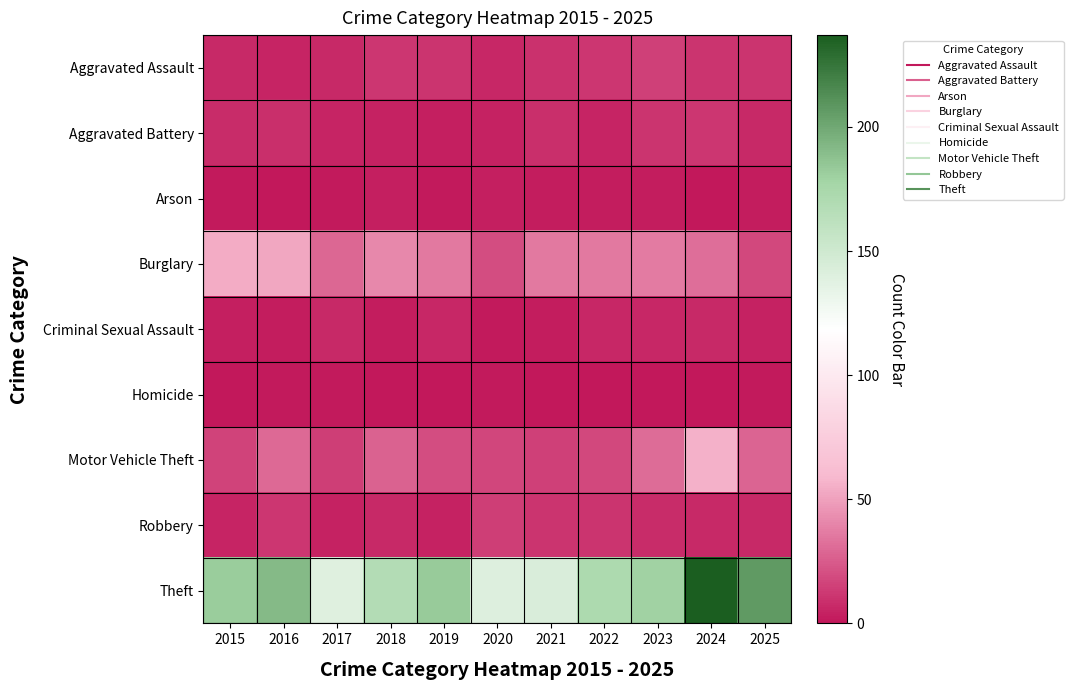

Reading left to right, what are all the values shown in this chart?

Aggravated Assault: 2015=7	2016=5	2017=7	2018=12	2019=11	2020=6	2021=10	2022=12	2023=15	2024=11	2025=11
Aggravated Battery: 2015=8	2016=9	2017=5	2018=4	2019=3	2020=4	2021=9	2022=5	2023=11	2024=12	2025=7
Arson: 2015=1	2016=0	2017=1	2018=3	2019=1	2020=3	2021=2	2022=2	2023=2	2024=0	2025=2
Burglary: 2015=54	2016=52	2017=29	2018=41	2019=36	2020=20	2021=36	2022=36	2023=37	2024=32	2025=18
Criminal Sexual Assault: 2015=3	2016=2	2017=7	2018=2	2019=6	2020=1	2021=2	2022=6	2023=6	2024=7	2025=4
Homicide: 2015=0	2016=1	2017=1	2018=0	2019=0	2020=1	2021=0	2022=0	2023=0	2024=0	2025=1
Motor Vehicle Theft: 2015=16	2016=30	2017=14	2018=27	2019=20	2020=17	2021=15	2022=18	2023=31	2024=56	2025=28
Robbery: 2015=5	2016=12	2017=4	2018=7	2019=4	2020=14	2021=11	2022=11	2023=8	2024=7	2025=7
Theft: 2015=182	2016=191	2017=139	2018=168	2019=183	2020=140	2021=143	2022=172	2023=179	2024=237	2025=207